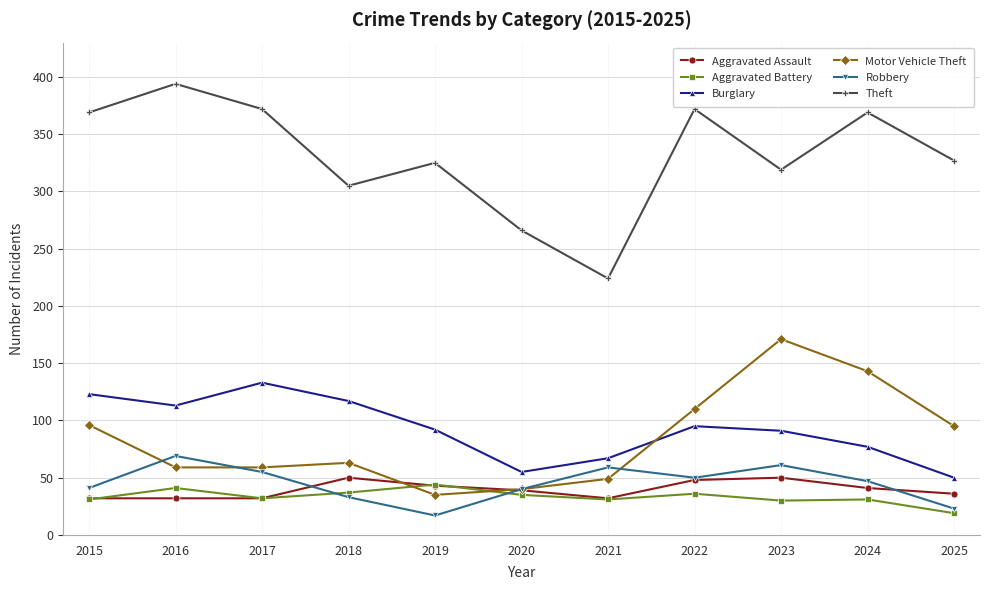

How many categories are shown in the chart?

11